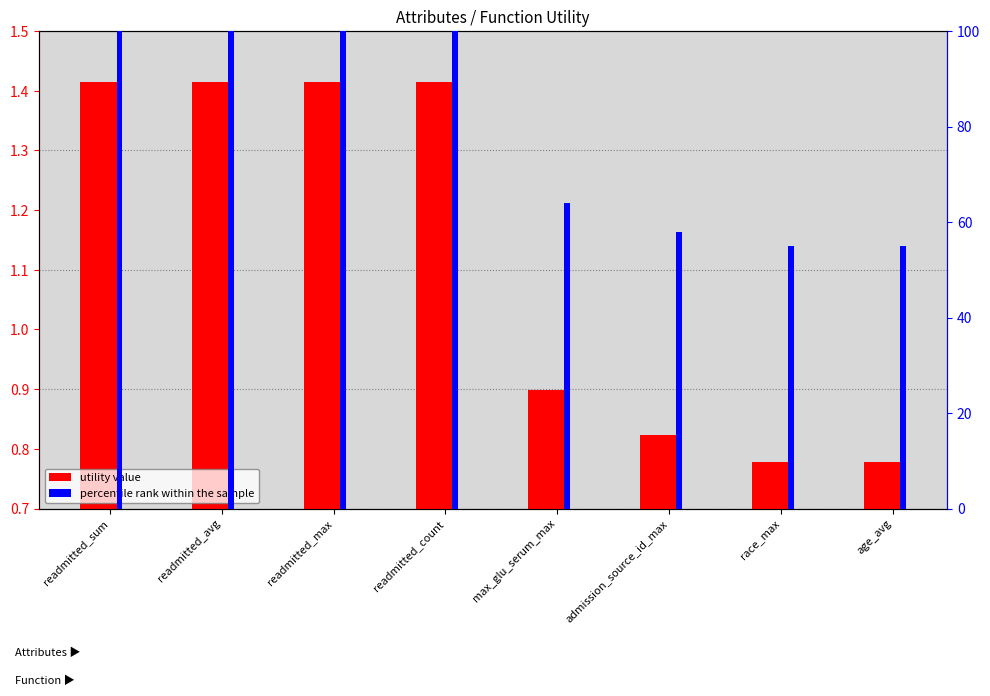

What is the label of the 3rd bar from the right?

admission_source_id_max